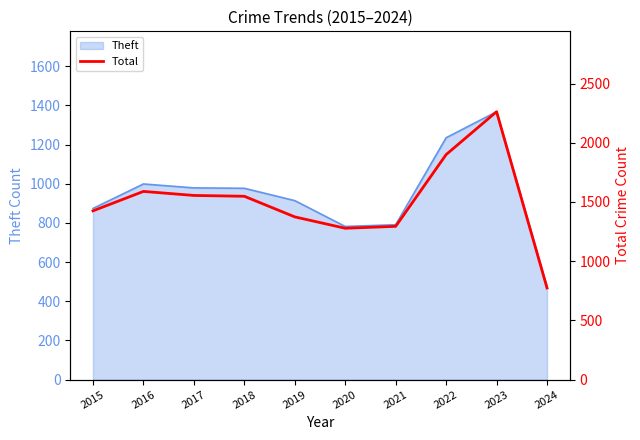

The value at 2021 is 2270. True or false?

False